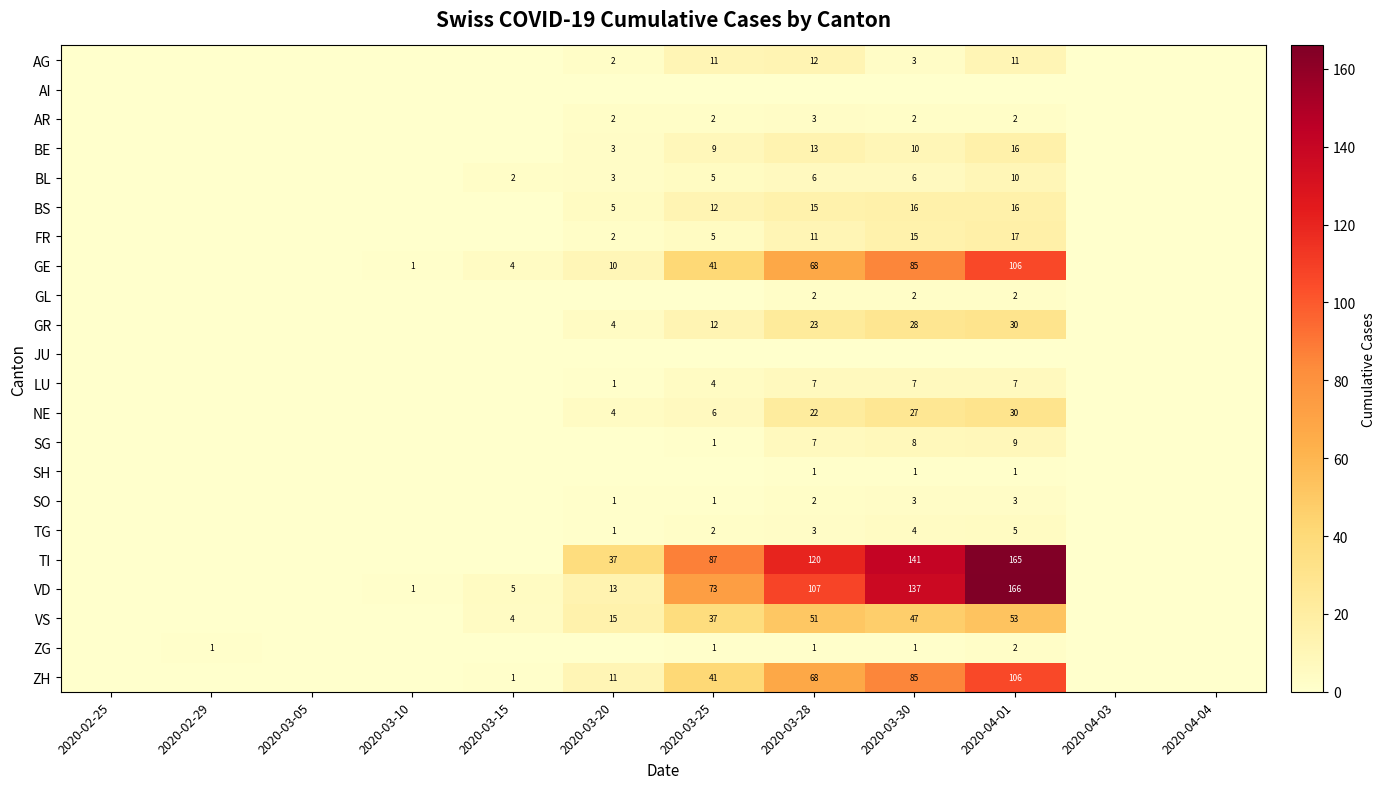

The value of LU at 2020-03-30 is 7. True or false?

True